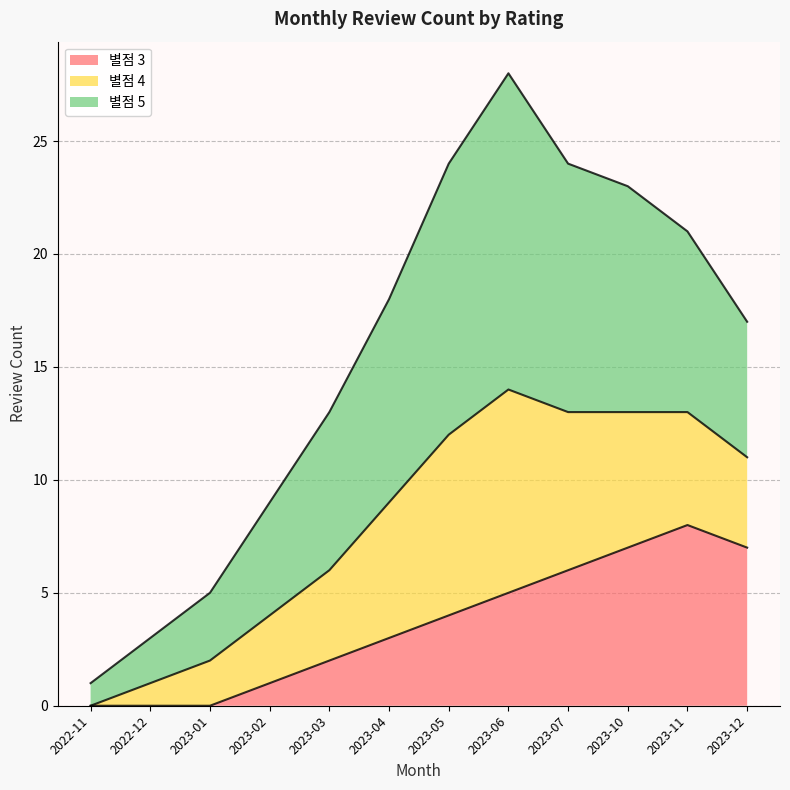

List the series in order of their overall mean, lowest first.

별점 3, 별점 4, 별점 5